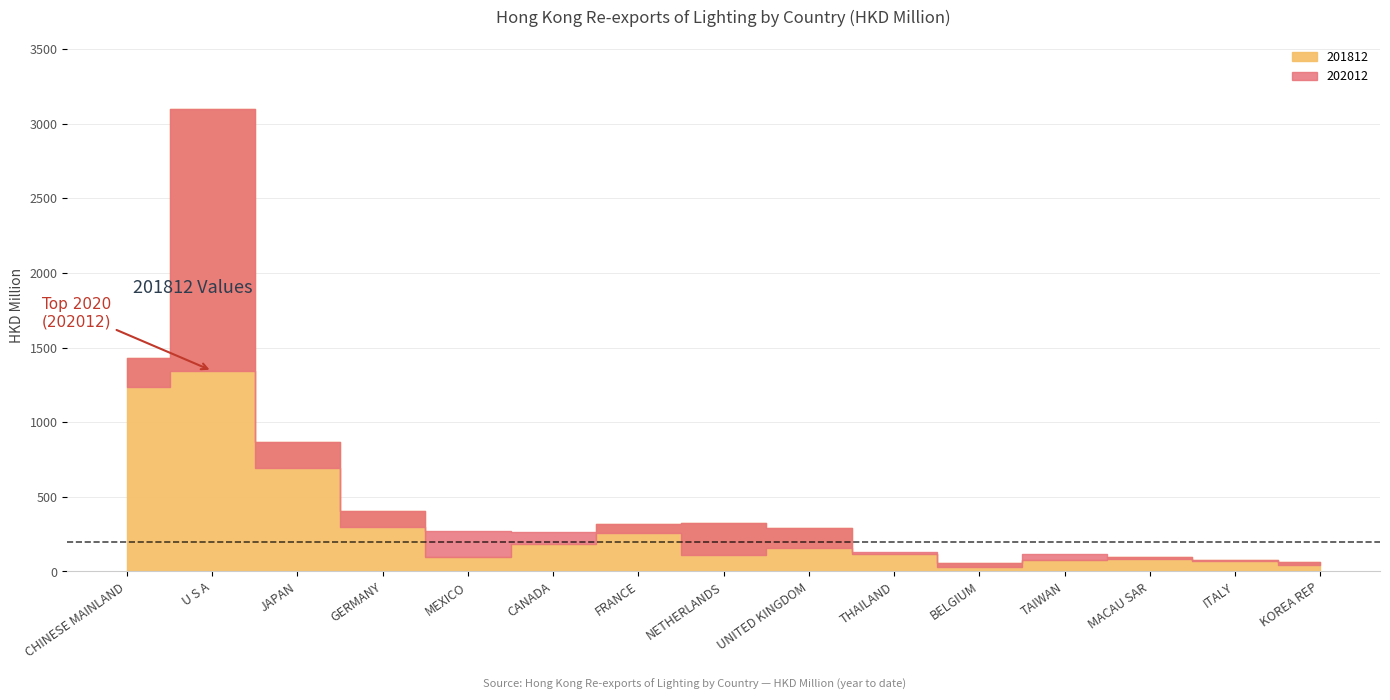

What is the smallest value displayed?

32.1